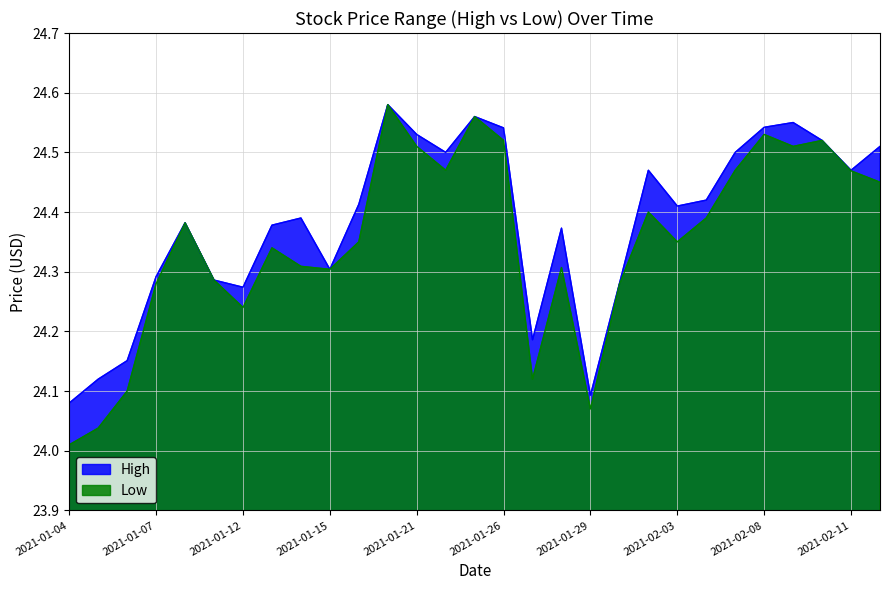

What is the spread (max minus min) of values at 2021-01-28?

0.1